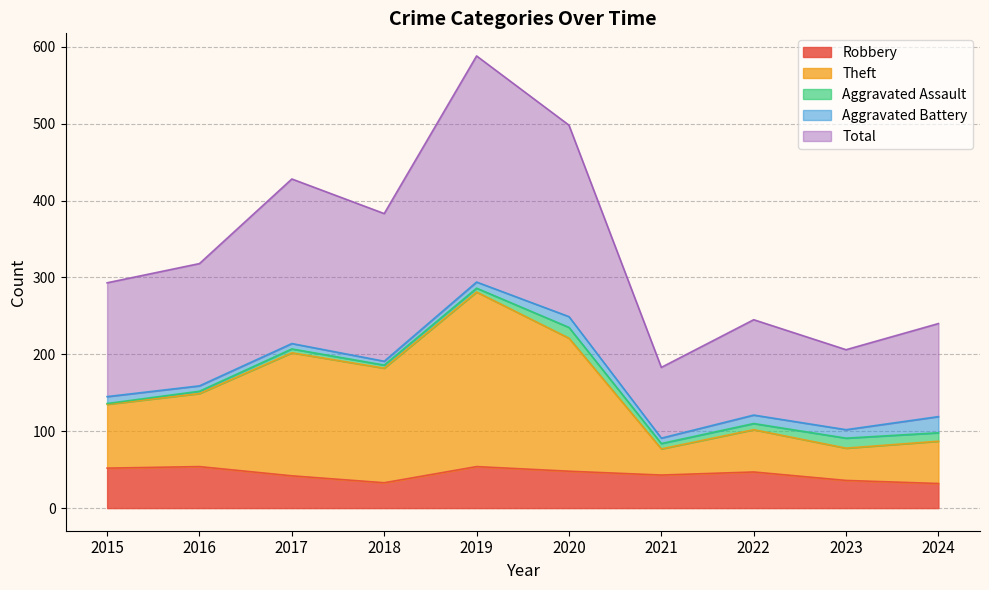

The value of Robbery at 2021 is 43. True or false?

True